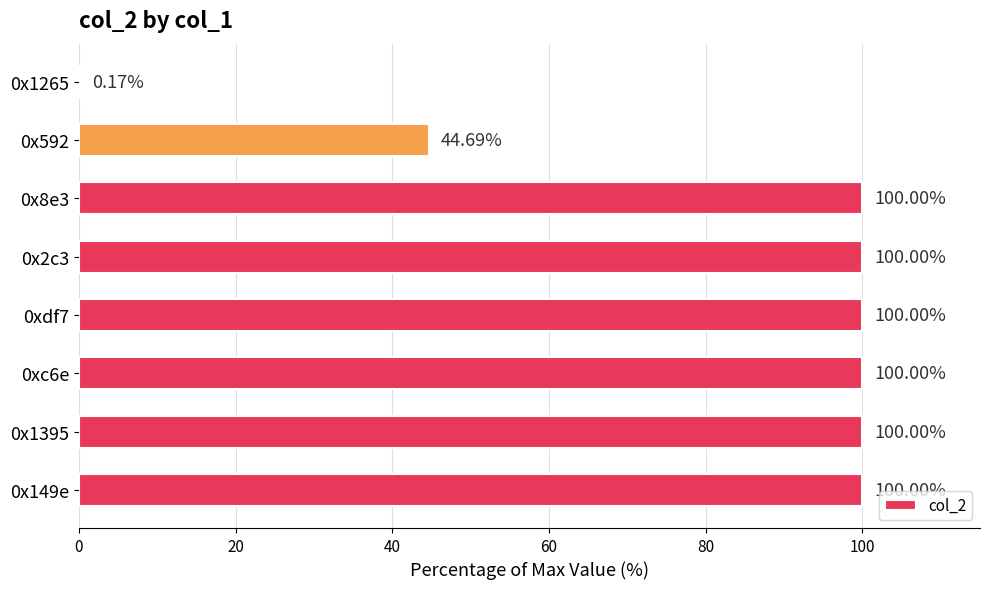

What is the sum of all values?

644.9